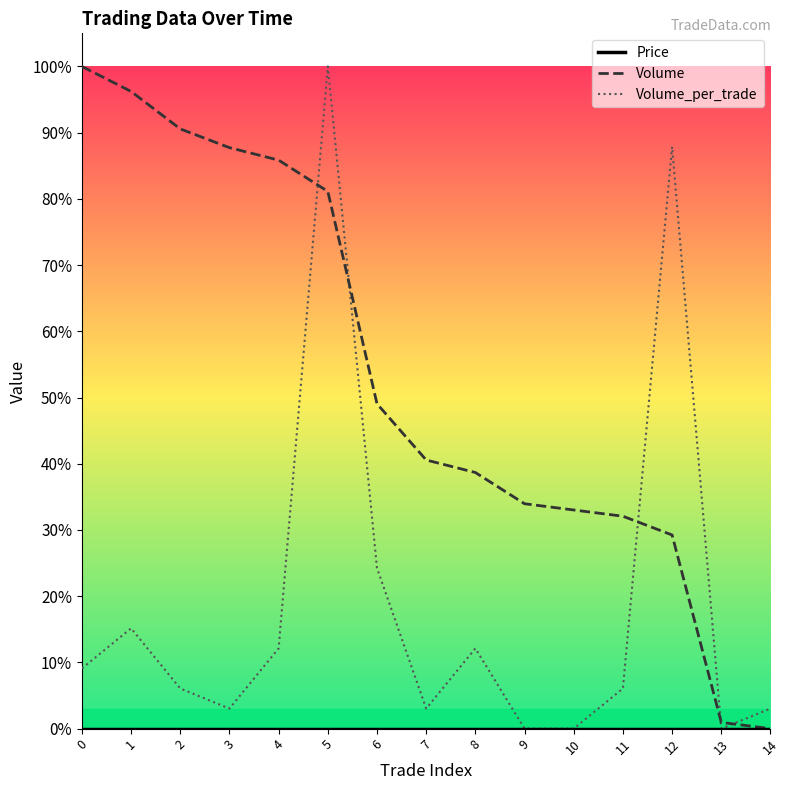

What is the sum of the Volume_per_trade values at 4 and 14?

15.2